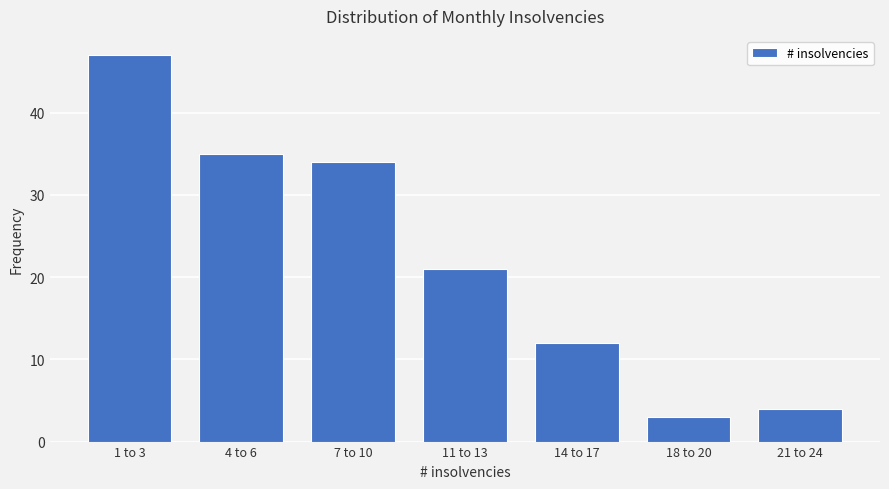

Reading left to right, transcribe all the data shown in this chart.

1 to 3=47	4 to 6=35	7 to 10=34	11 to 13=21	14 to 17=12	18 to 20=3	21 to 24=4